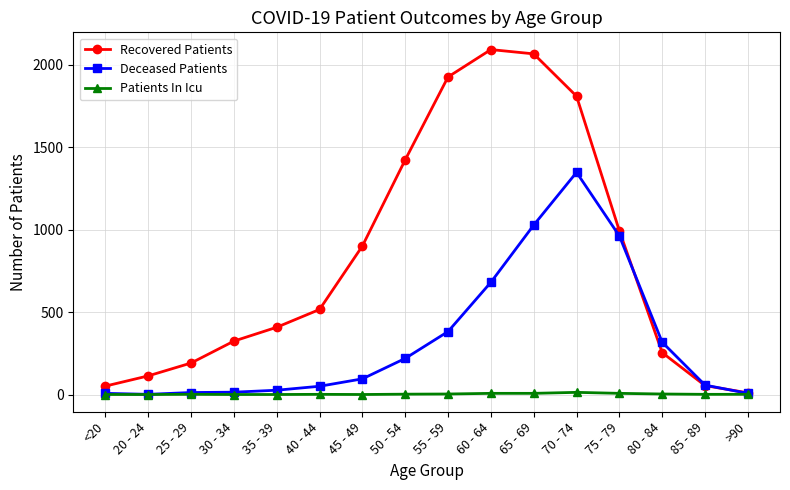

Rank the series by their maximum value, from lowest to highest.

Patients In Icu, Deceased Patients, Recovered Patients